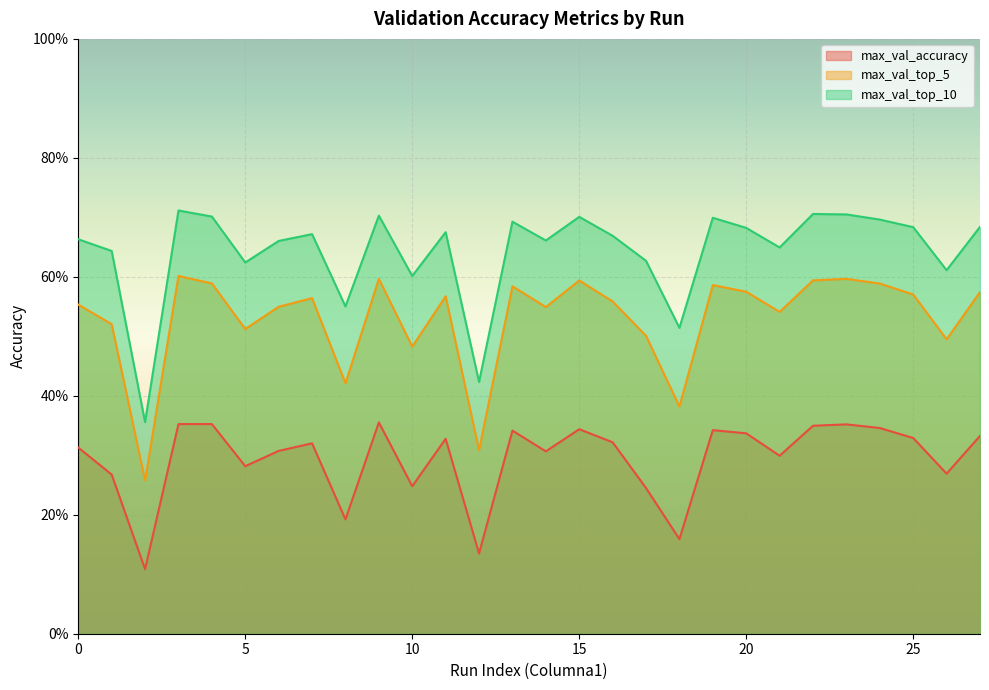

In max_val_accuracy, how many points are higher than both neighbors (excluding endpoints)?

7